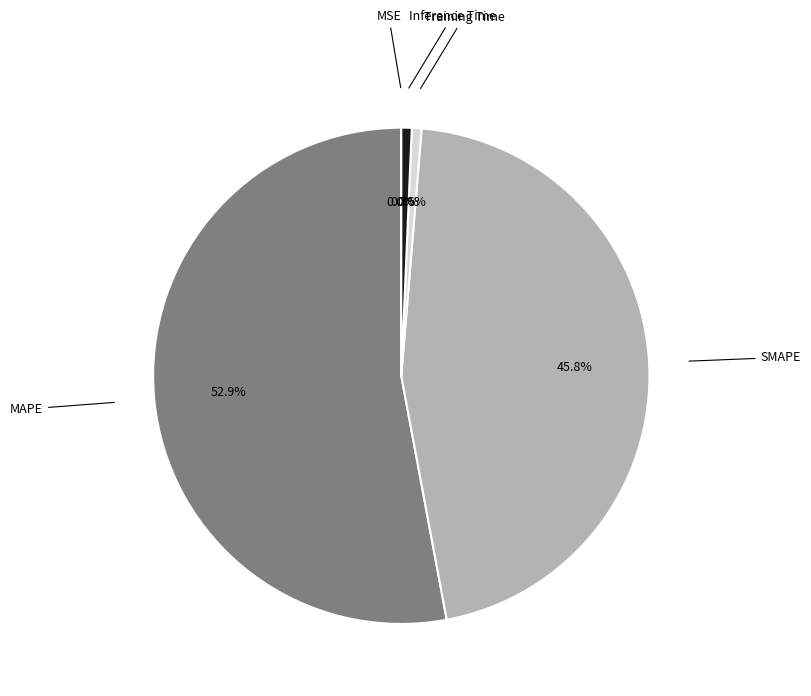

To the nearest percent, what is the average slice percentage?

20%